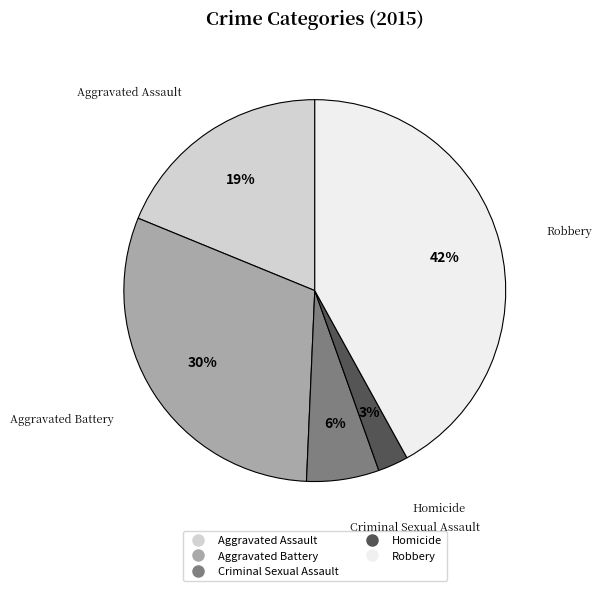

What is the smallest slice in the pie chart?

Homicide